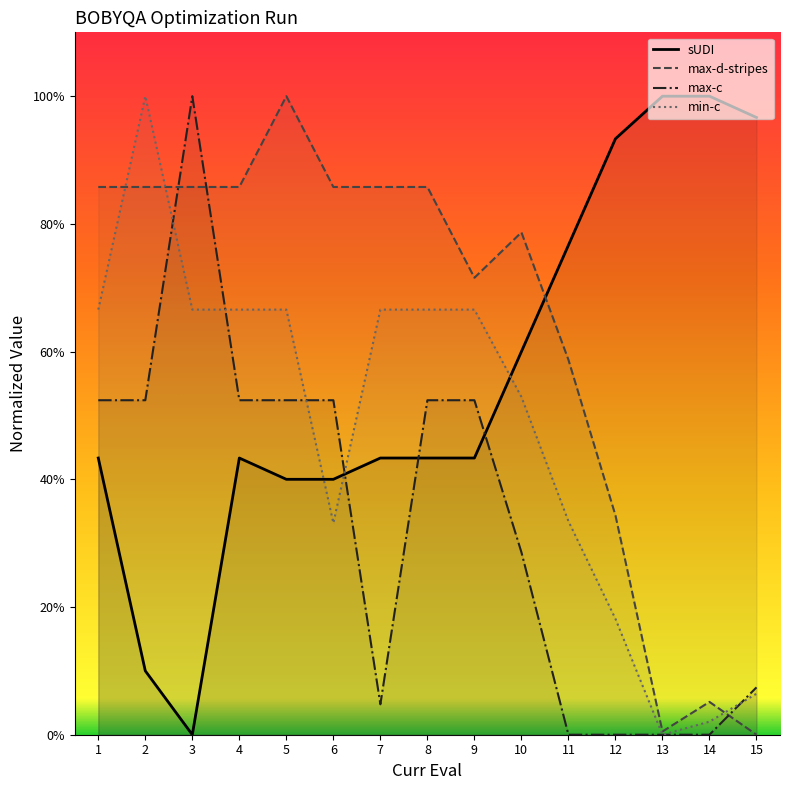

The value of max-d-stripes at 9 is 71.6. True or false?

True